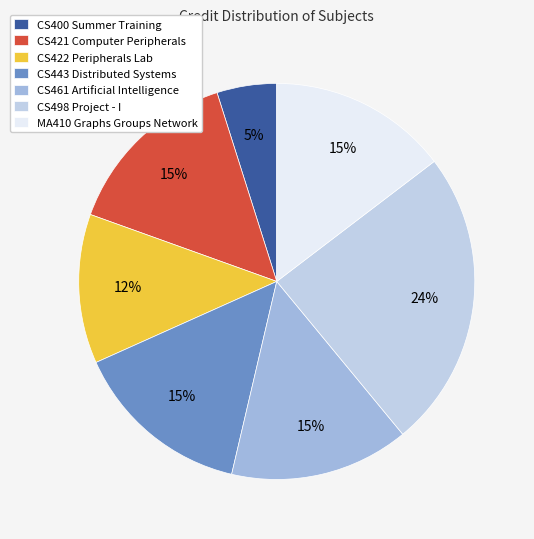

Approximately how many times larger is the value at CS400 Summer Training compared to CS443 Distributed Systems?

0.3